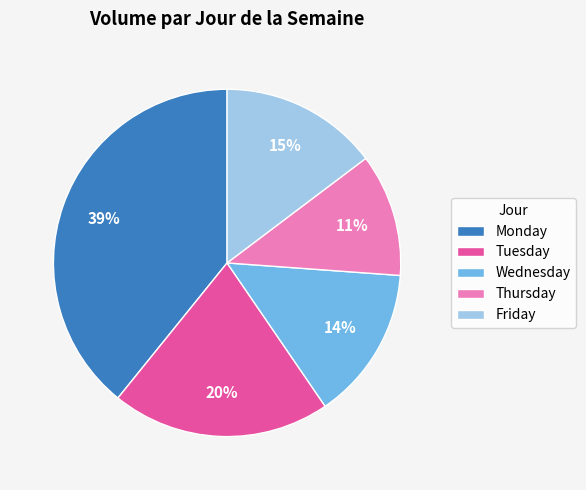

To the nearest percent, what is the average slice percentage?

20%